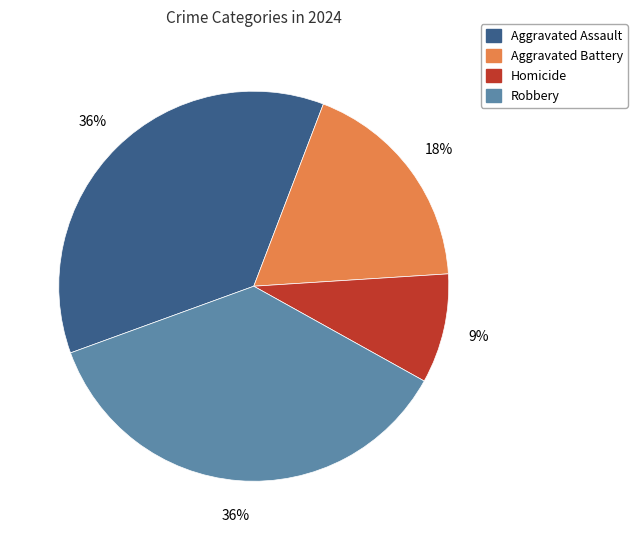

Which category has the smallest portion of the pie?

Homicide